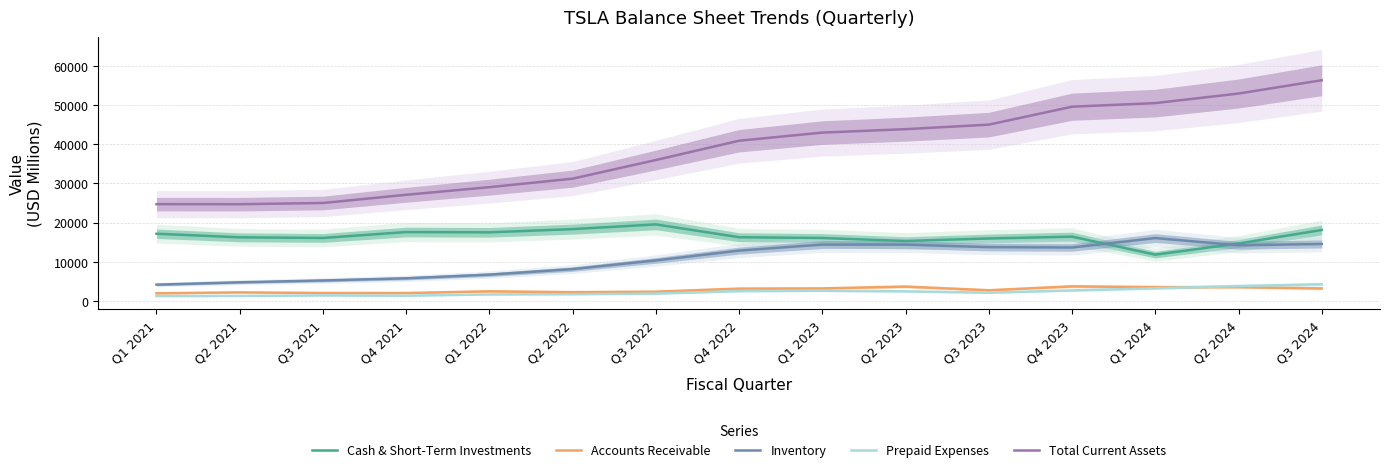

True or false: Prepaid Expenses and Cash & Short-Term Investments cross at least once.

False